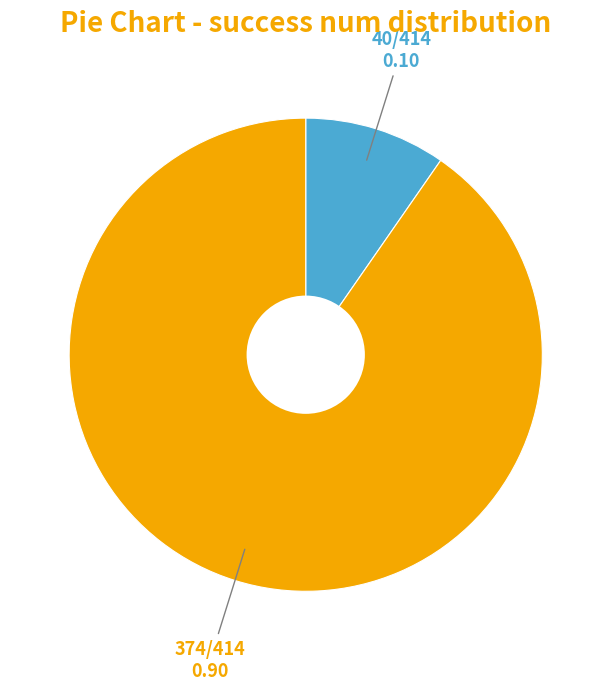

Is there a majority slice in this chart?

Yes